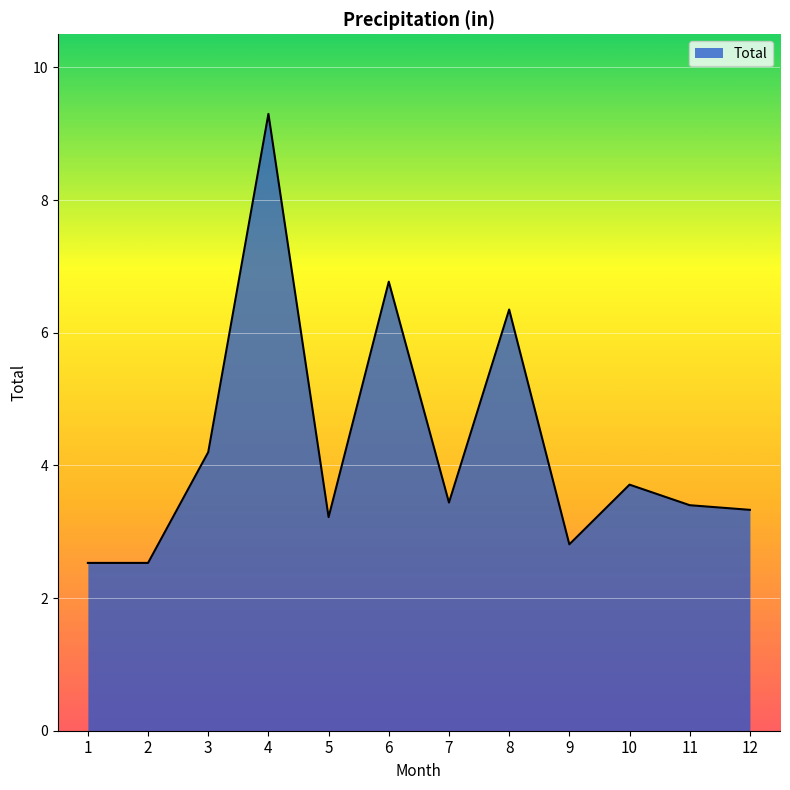

Count the number of categories in the chart.

12